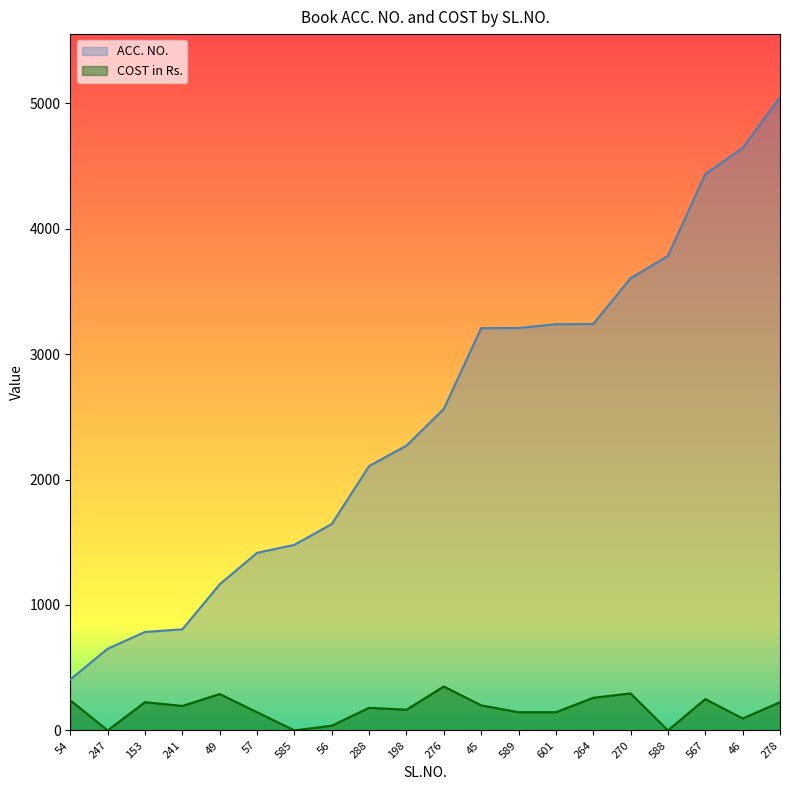

Which series has the largest total across all categories?

ACC. NO.